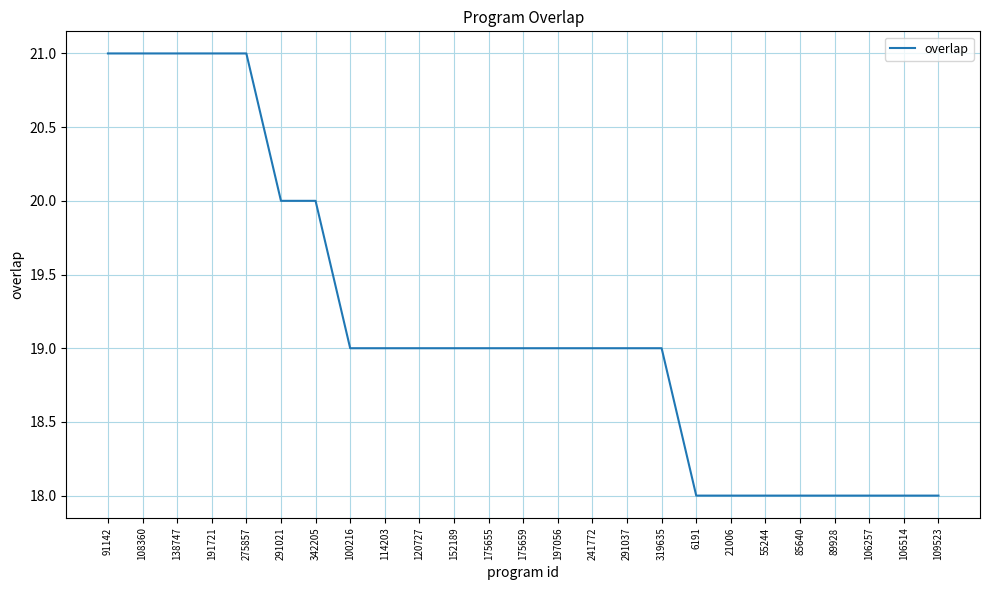

Is it true that the value at 85640 is 4?

False